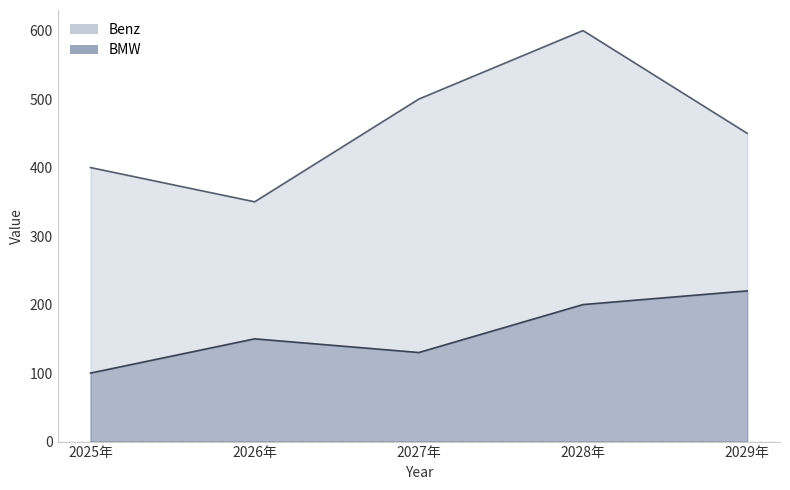

Rank the series at 2029年 from lowest to highest value.

BMW, Benz